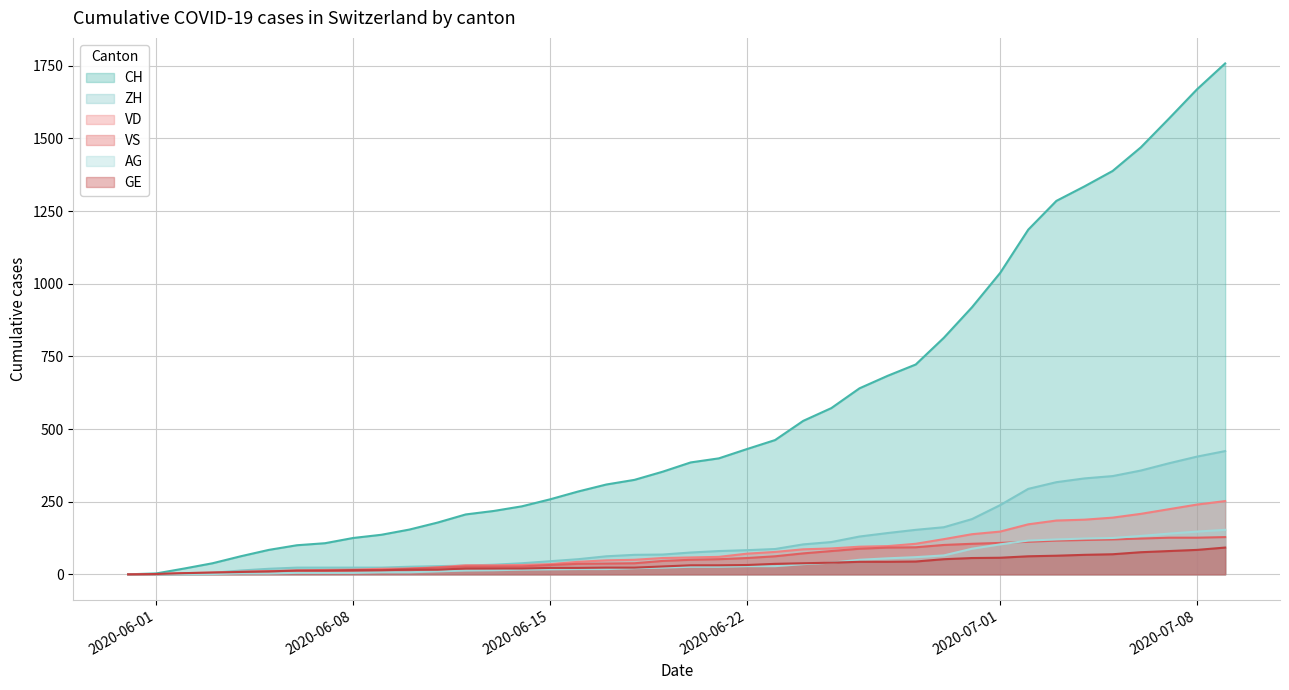

What are all the series names shown in the legend?

CH, ZH, VD, VS, AG, GE